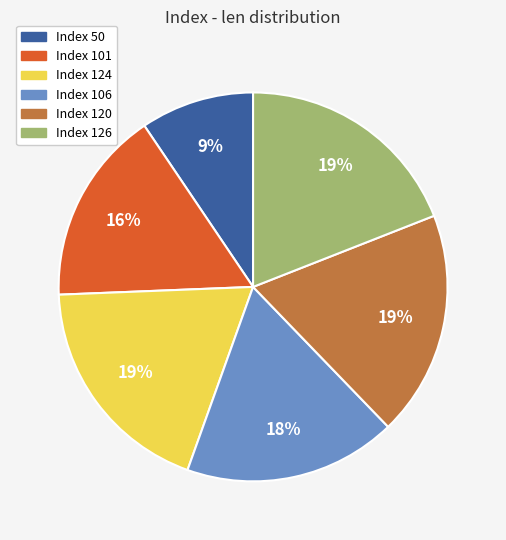

What percentage is the Index 120 slice, to the nearest percent?

19%